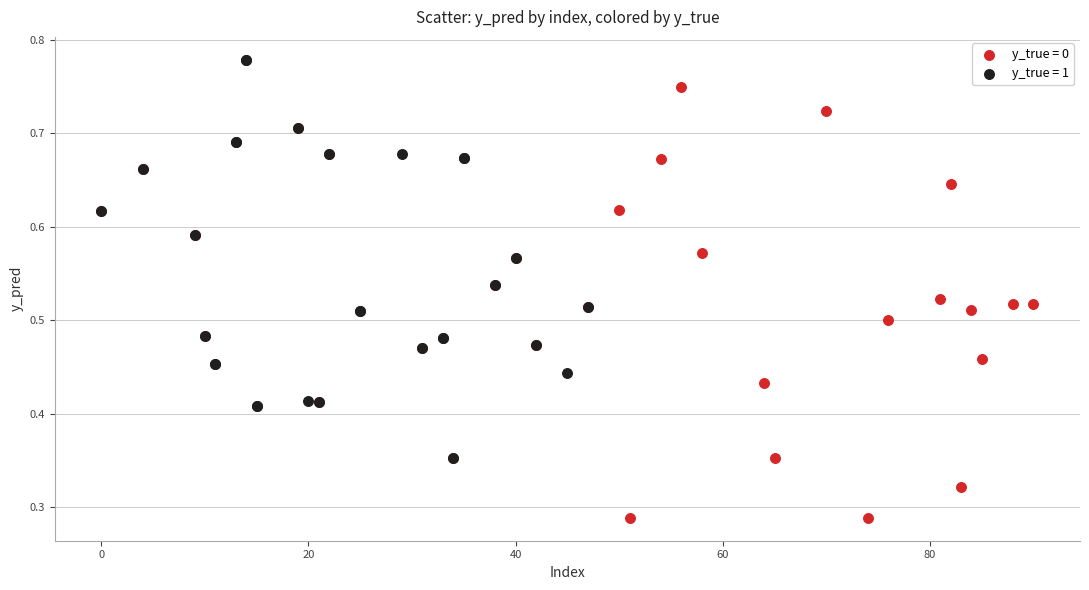

Which series has the largest Y range (max minus min)?

y_true = 0